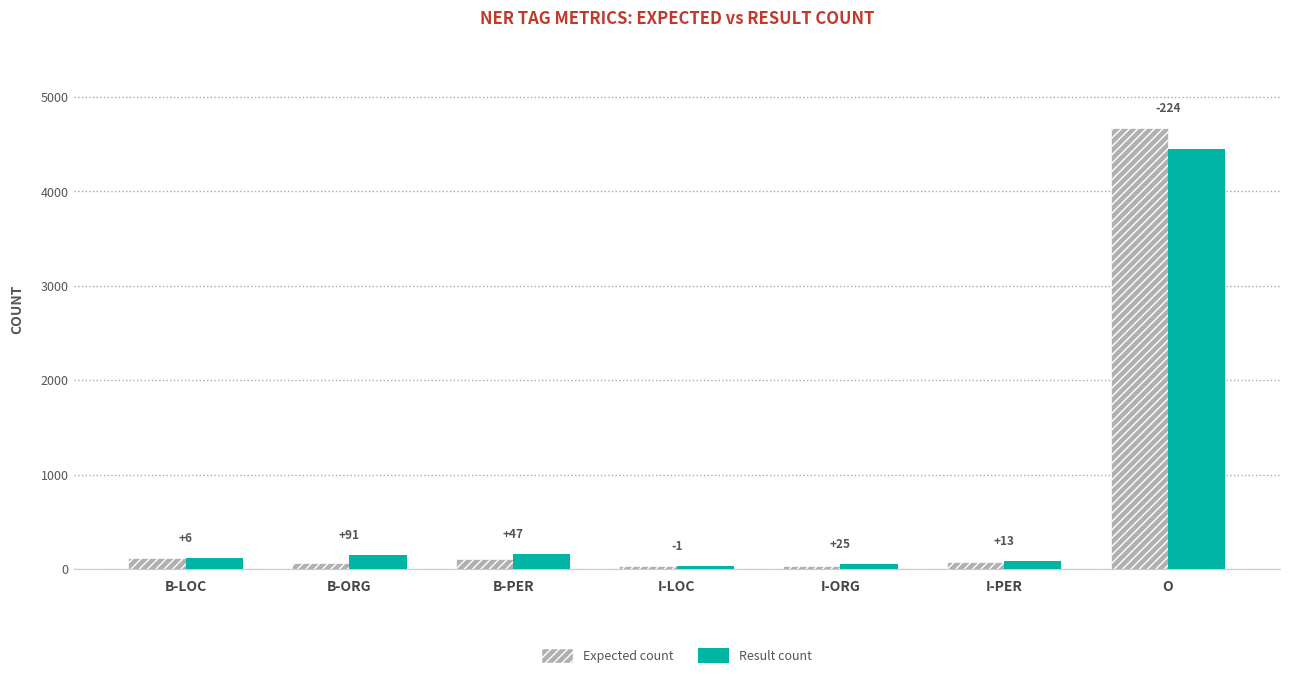

What are all the series names shown in the legend?

Expected count, Result count